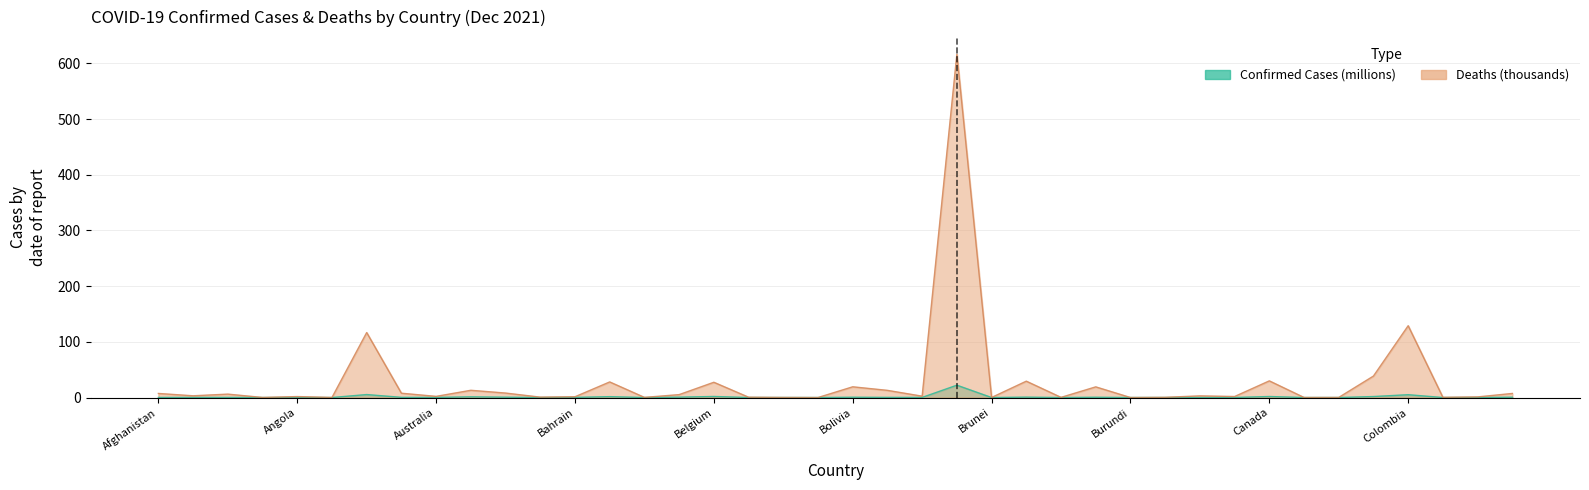

What is the average value of the Deaths (thousands) series?

28.5